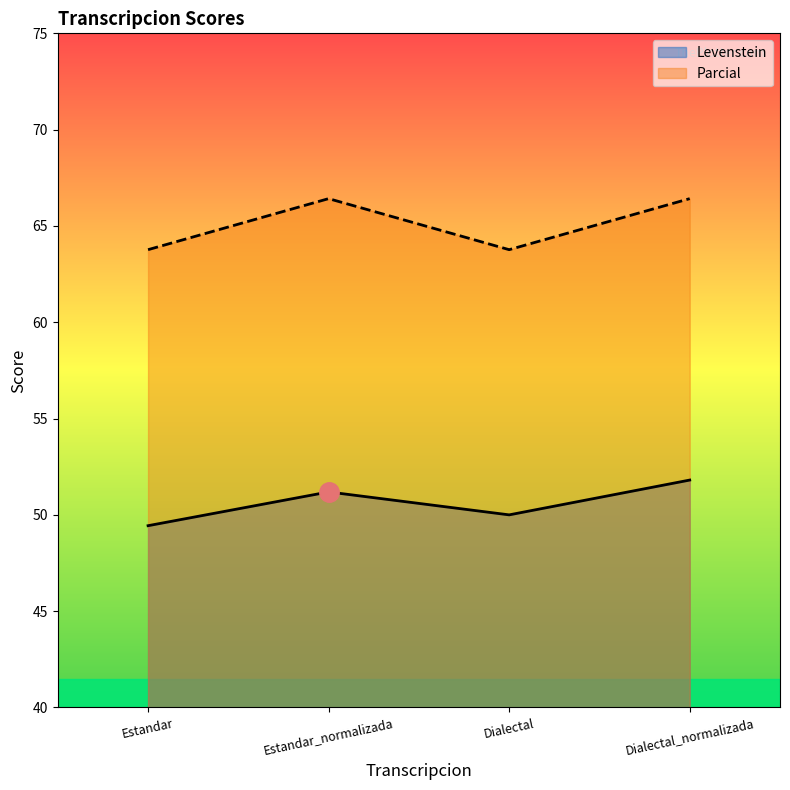

What is the difference between the Levenstein values at Estandar and Dialectal_normalizada?

2.4